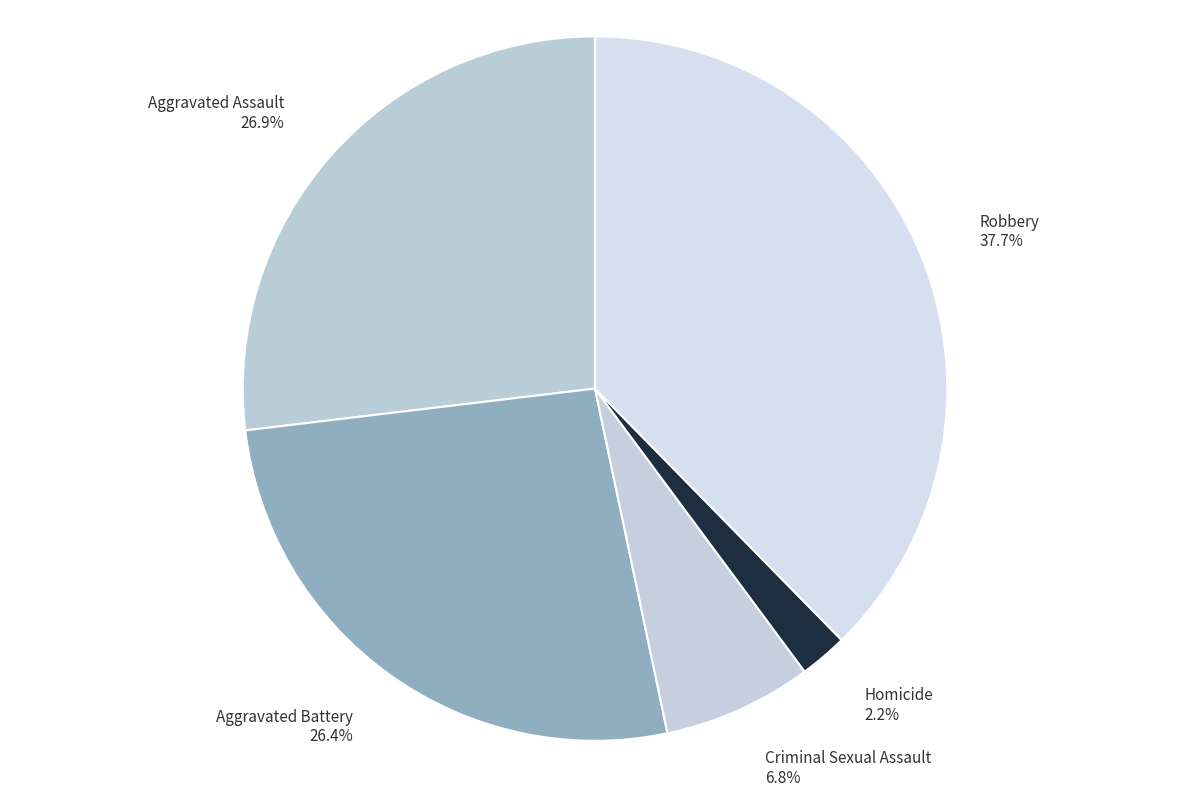

Does Aggravated Assault account for over 50% of the chart?

No